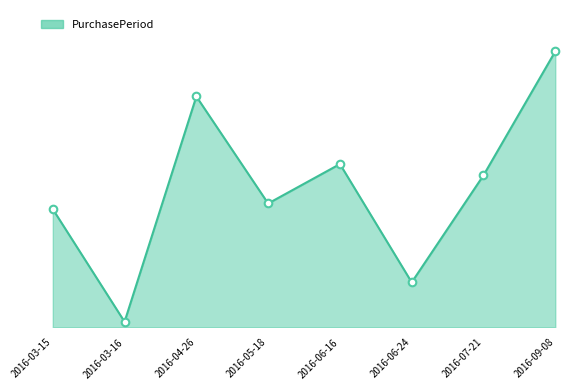

Approximately how many times larger is the value at 2016-06-16 compared to 2016-03-16?

29.0